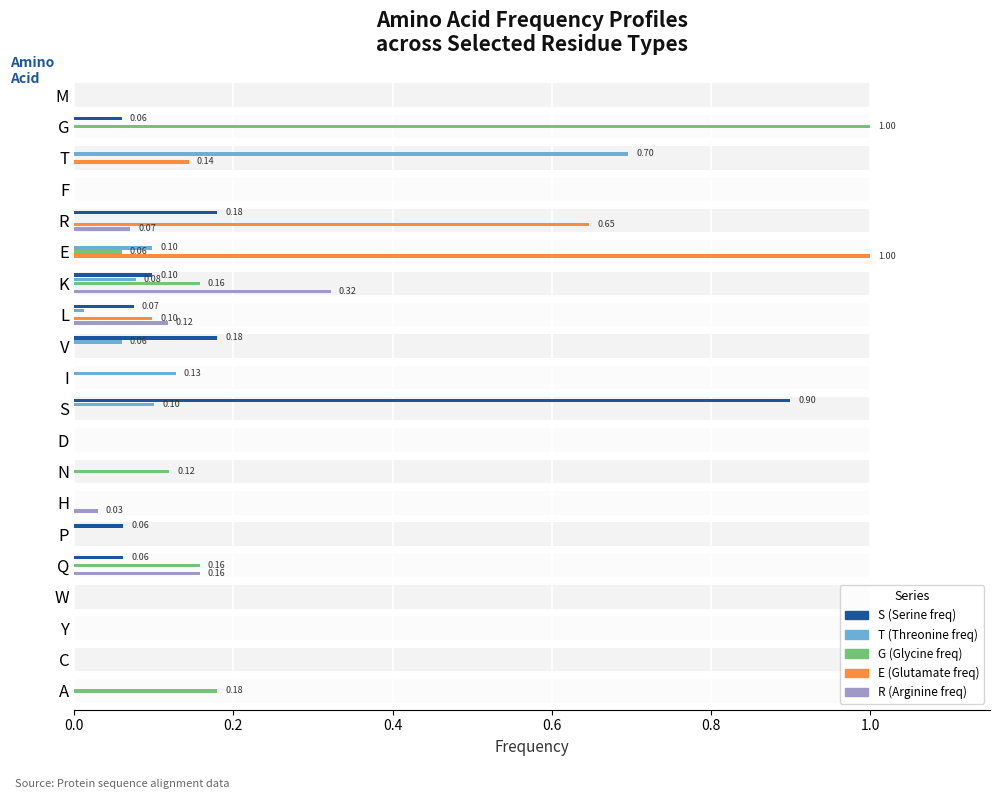

Which series has the largest range (max minus min)?

G (Glycine freq)